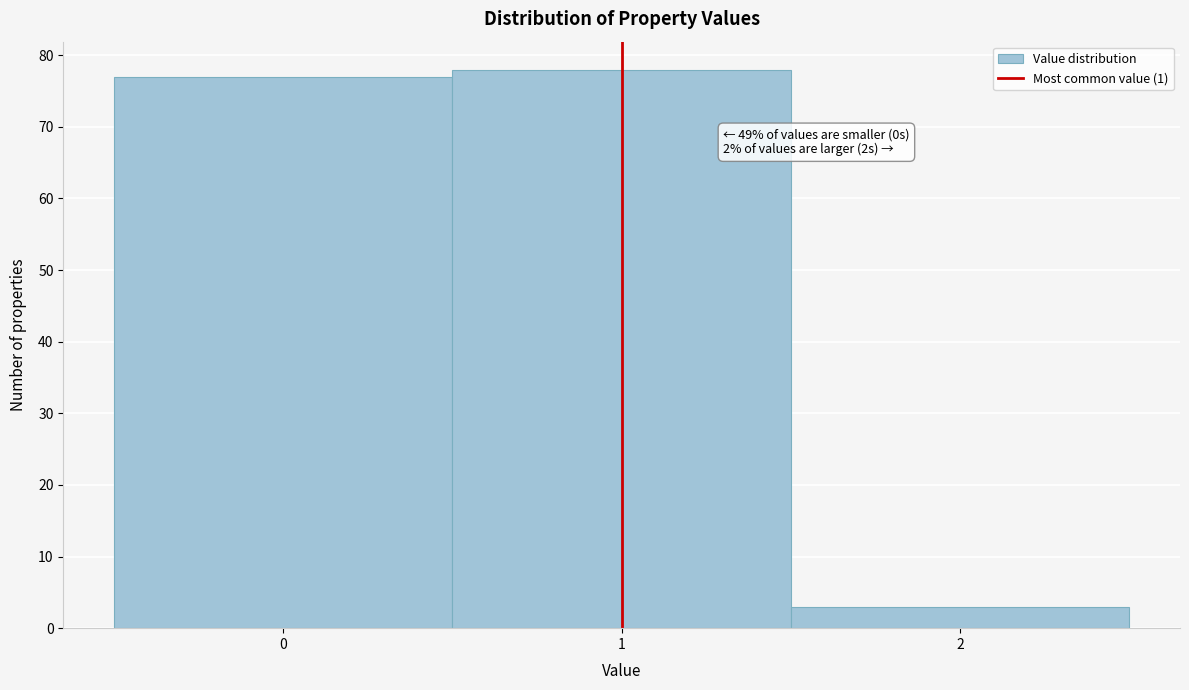

Over which range of the x-axis is the bar tallest?

0.5 to 1.5